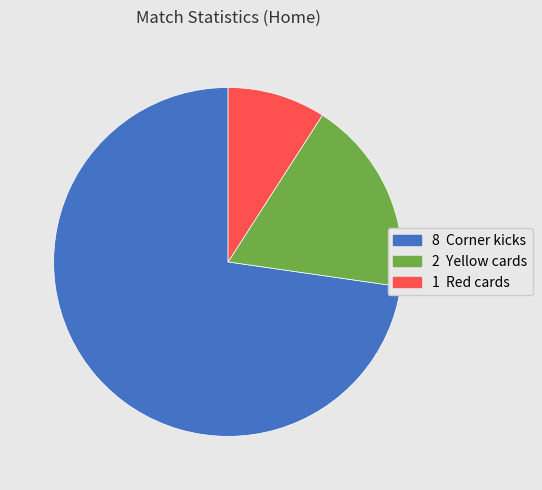

Rank the categories by value from lowest to highest.

Red cards, Yellow cards, Corner kicks